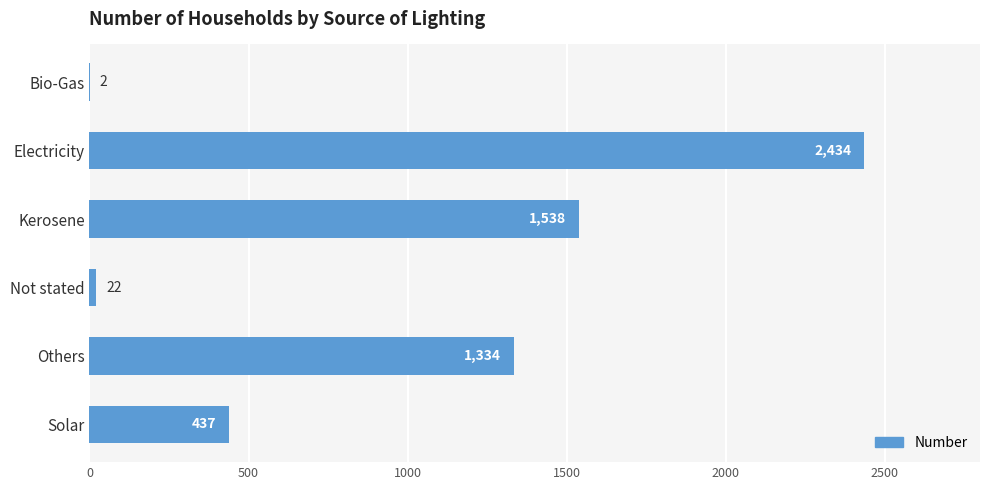

The value at Solar is 437. True or false?

True